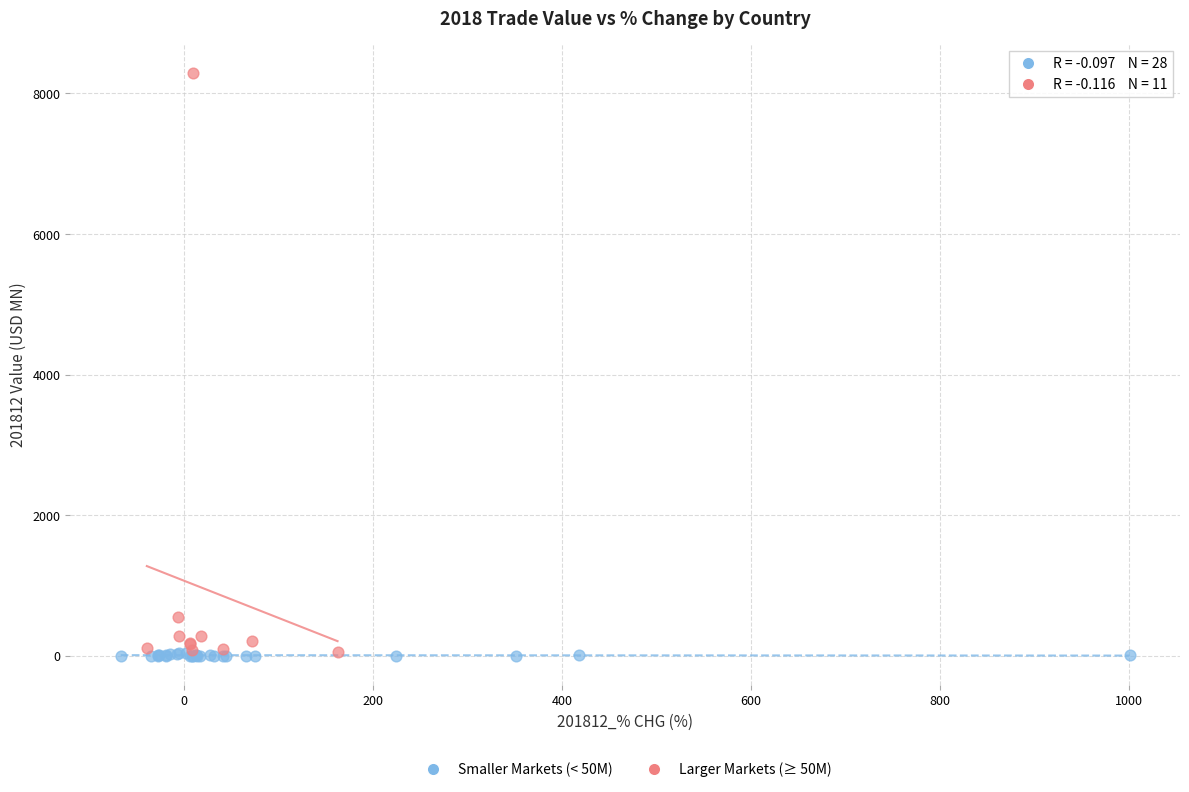

Which series contains the highest Y value?

Larger Markets (≥ 50M)